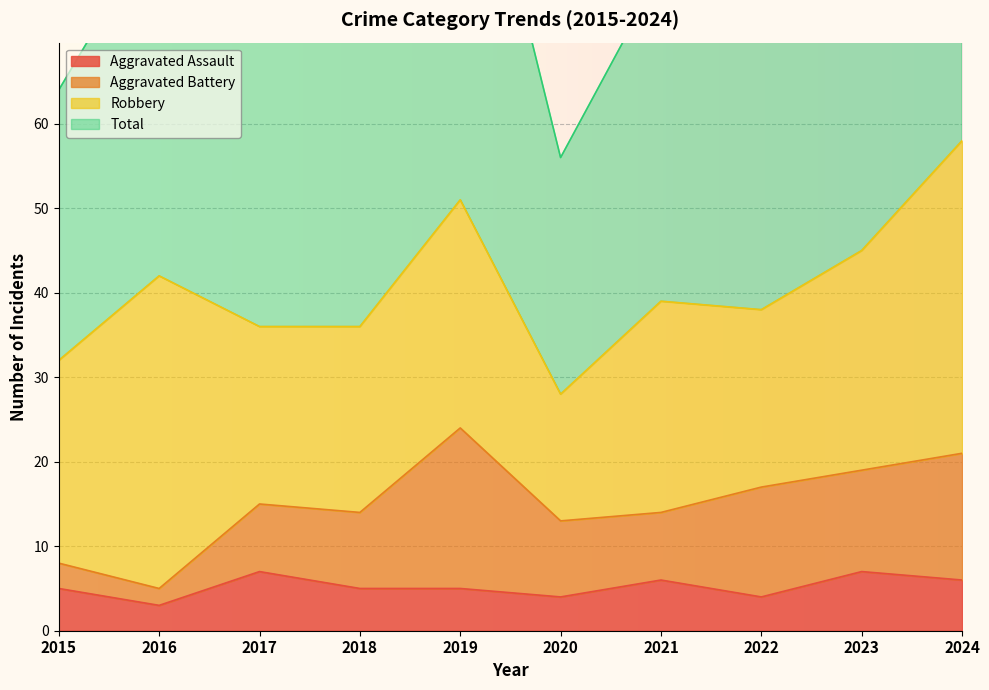

Which series has the widest spread of values?

Total